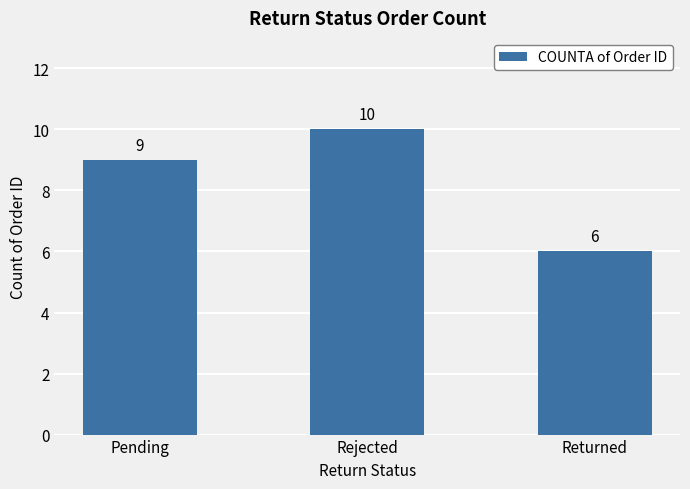

At which label is the value closest to 8?

Pending